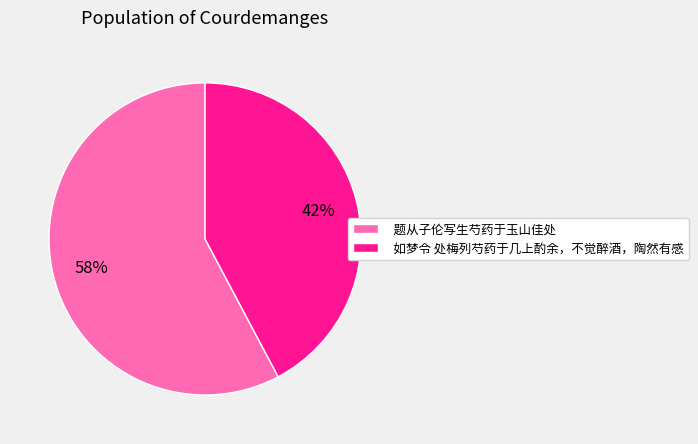

To the nearest percent, what percentage of the pie is 题从子伦写生芍药于玉山佳处?

58%